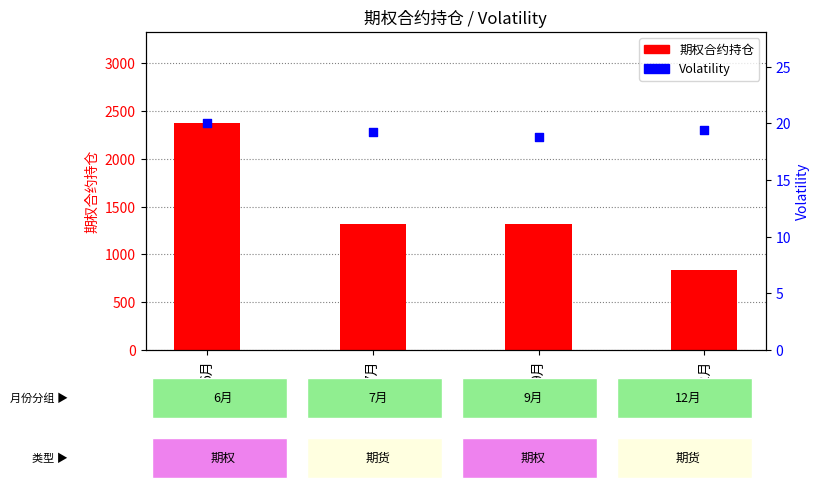

At how many categories does at least one series exceed 882?

3